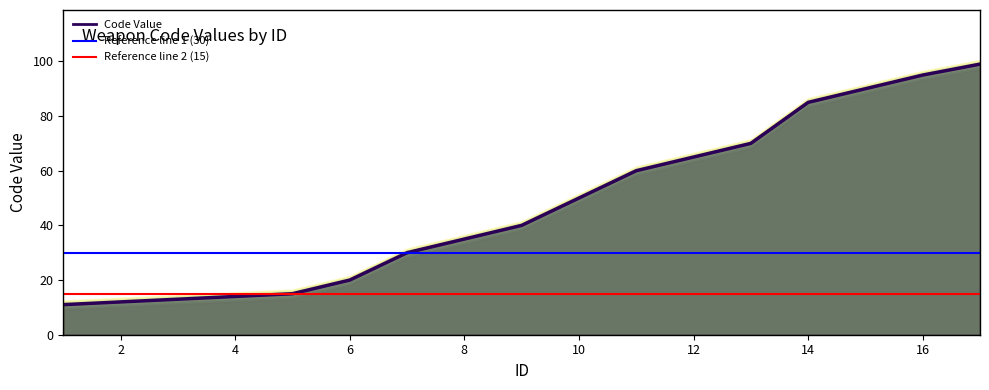

What is the smallest value displayed?

11